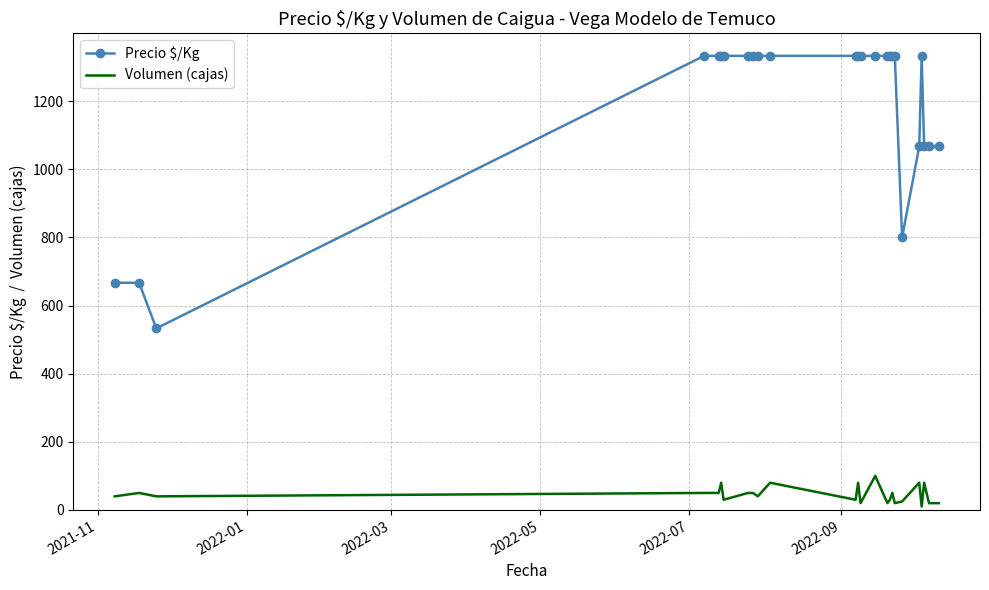

What is the greatest value displayed?

1333